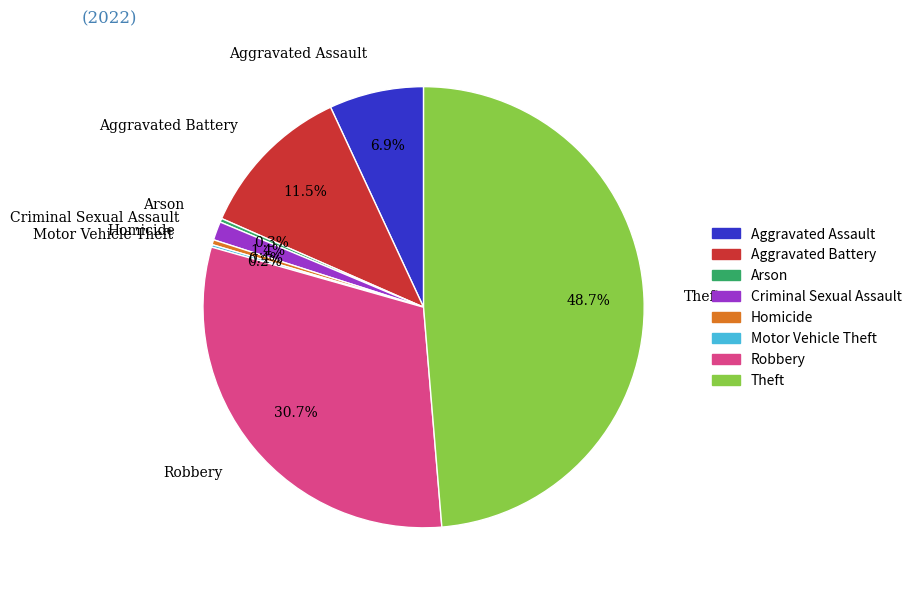

What percentage do Criminal Sexual Assault and Theft together represent?

50.0%